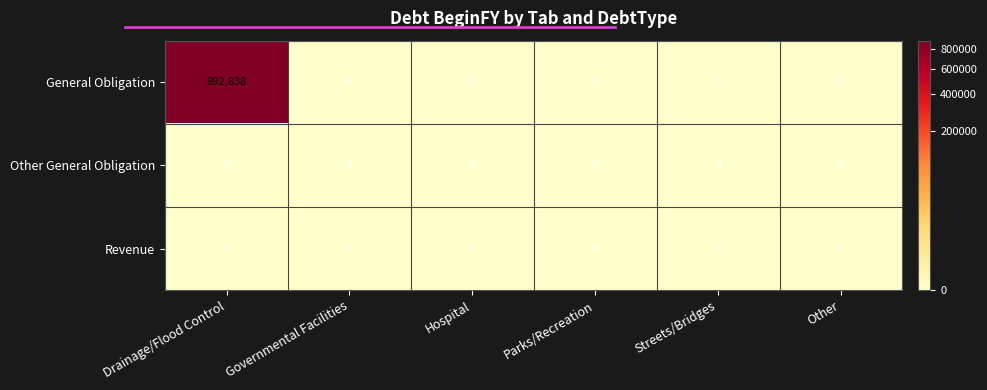

True or false: Revenue has a value of 0 at Hospital.

True